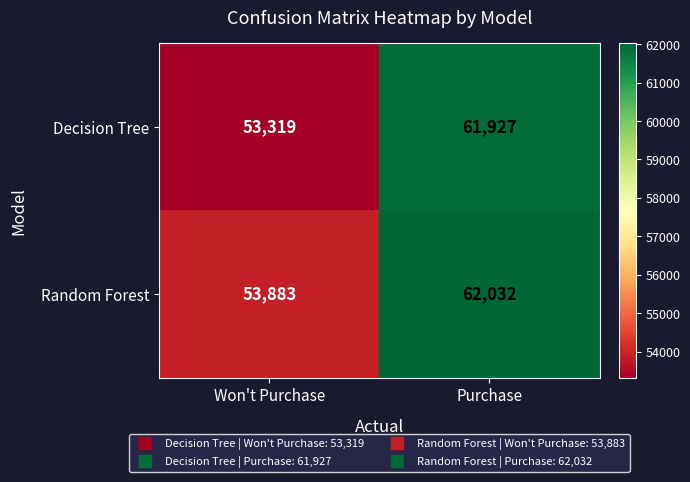

Reading left to right, transcribe all the data shown in this chart.

Decision Tree: 53319	61927
Random Forest: 53883	62032